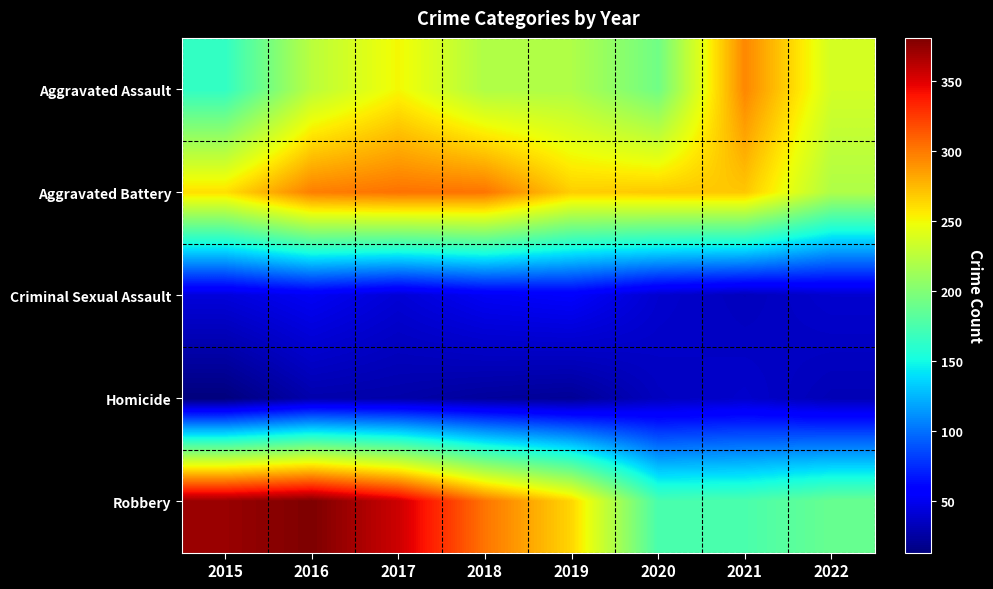

Which series has the widest spread of values?

Robbery